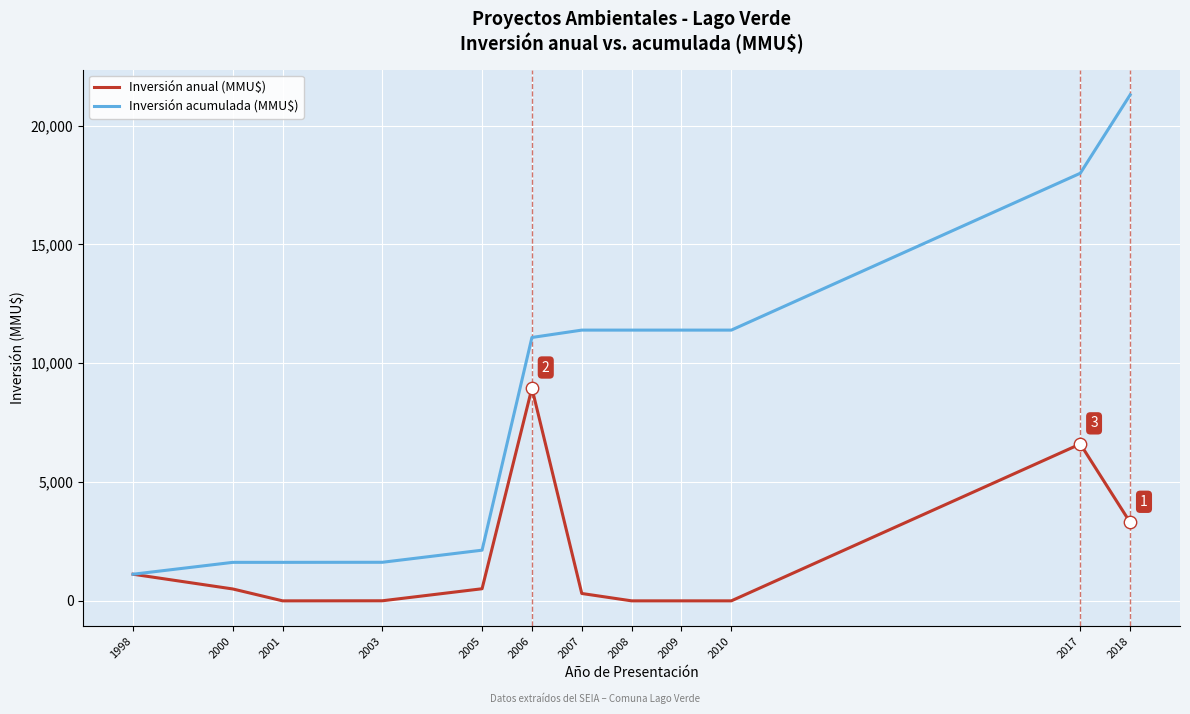

Which series has the largest range (max minus min)?

Inversión acumulada (MMU$)